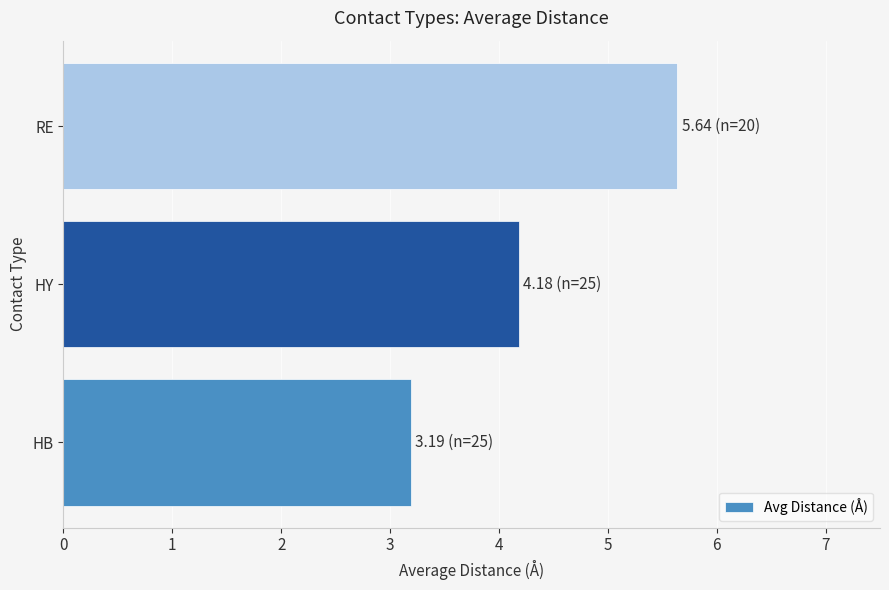

True or false: the data shows 5.9 at HY.

False